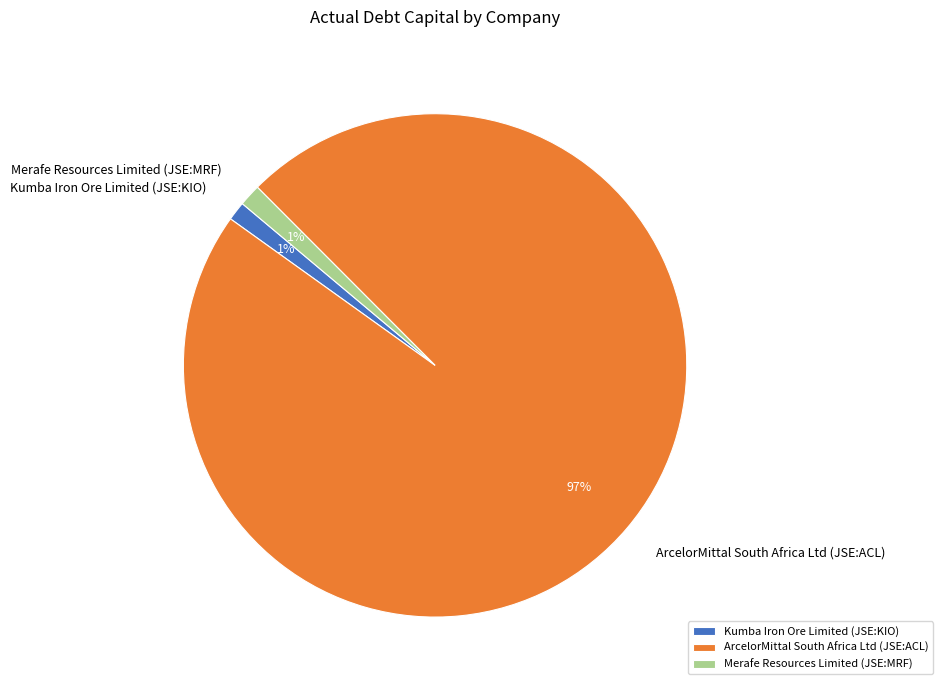

Count the number of slices in the pie.

3